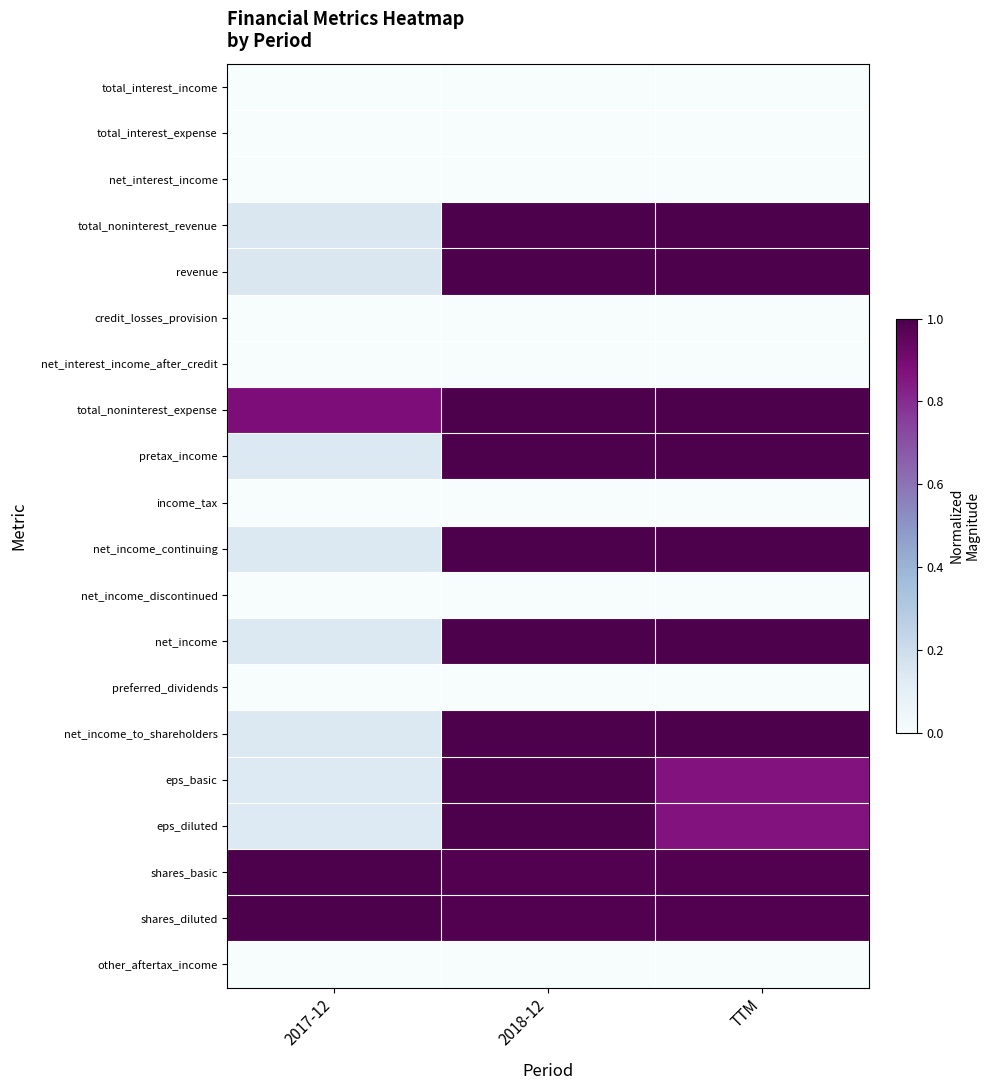

Reading left to right, list all the values displayed in this chart.

total_interest_income: 2017-12=0.0	2018-12=0.0	TTM=0.0
total_interest_expense: 2017-12=0.0	2018-12=0.0	TTM=0.0
net_interest_income: 2017-12=0.0	2018-12=0.0	TTM=0.0
total_noninterest_revenue: 2017-12=0.1	2018-12=1.0	TTM=1.0
revenue: 2017-12=0.1	2018-12=1.0	TTM=1.0
credit_losses_provision: 2017-12=0.0	2018-12=0.0	TTM=0.0
net_interest_income_after_credit: 2017-12=0.0	2018-12=0.0	TTM=0.0
total_noninterest_expense: 2017-12=0.9	2018-12=1.0	TTM=1.0
pretax_income: 2017-12=0.1	2018-12=1.0	TTM=1.0
income_tax: 2017-12=0.0	2018-12=0.0	TTM=0.0
net_income_continuing: 2017-12=0.1	2018-12=1.0	TTM=1.0
net_income_discontinued: 2017-12=0.0	2018-12=0.0	TTM=0.0
net_income: 2017-12=0.1	2018-12=1.0	TTM=1.0
preferred_dividends: 2017-12=0.0	2018-12=0.0	TTM=0.0
net_income_to_shareholders: 2017-12=0.1	2018-12=1.0	TTM=1.0
eps_basic: 2017-12=0.1	2018-12=1.0	TTM=0.9
eps_diluted: 2017-12=0.1	2018-12=1.0	TTM=0.9
shares_basic: 2017-12=1.0	2018-12=1.0	TTM=1.0
shares_diluted: 2017-12=1.0	2018-12=1.0	TTM=1.0
other_aftertax_income: 2017-12=0.0	2018-12=0.0	TTM=0.0